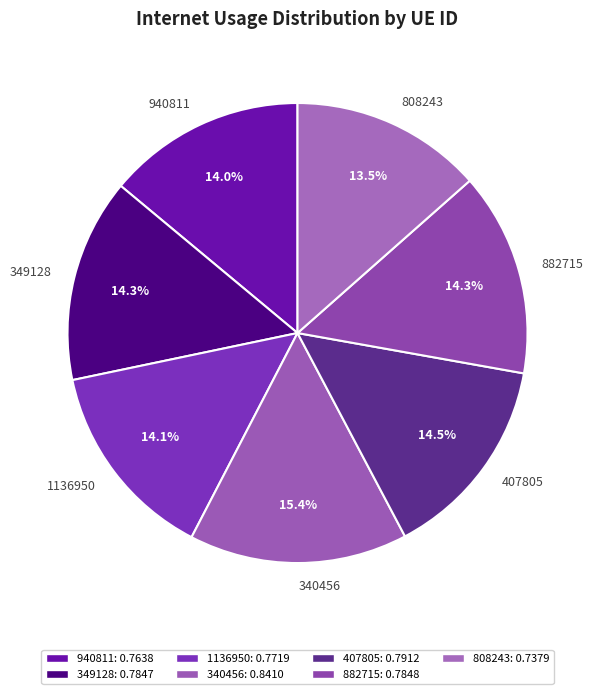

Does 407805 represent more than half of the total?

No